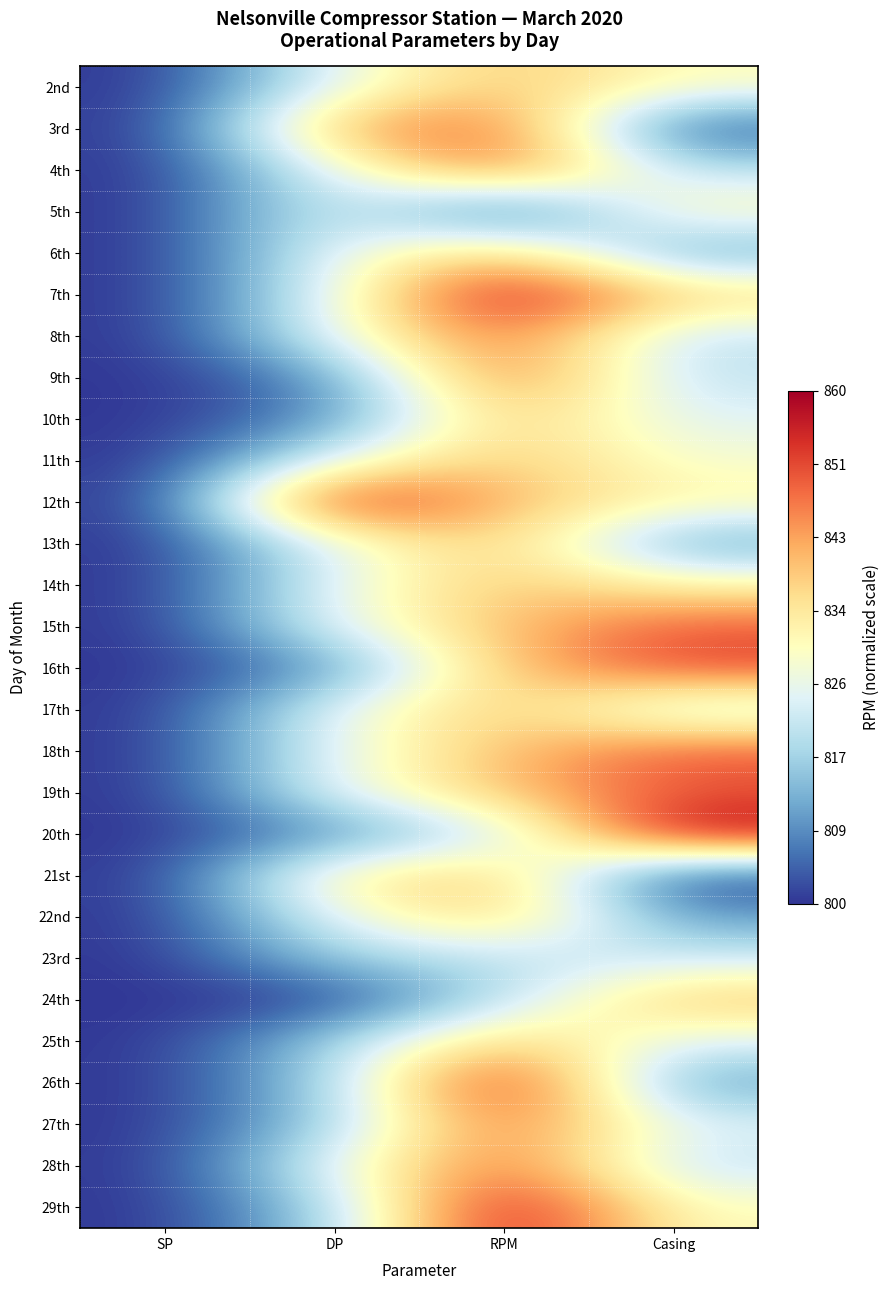

What is the spread (max minus min) of values at DP?

1.0